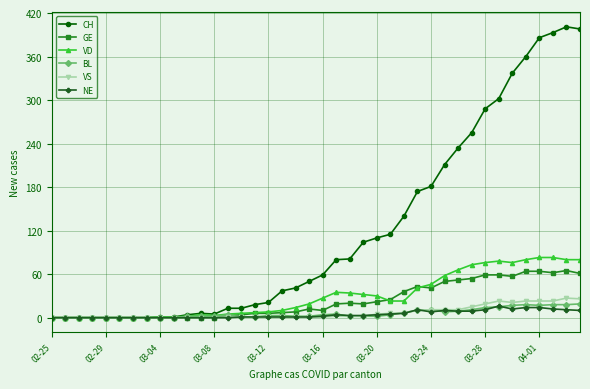

Does the chart display data point markers on the line(s)?

Yes